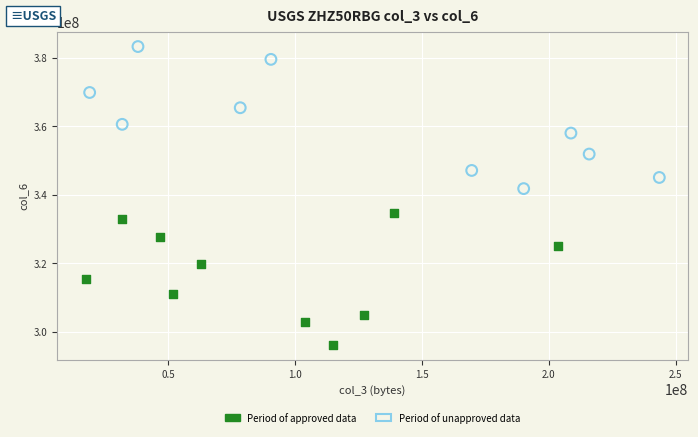

Which series reaches the maximum Y coordinate?

Period of unapproved data